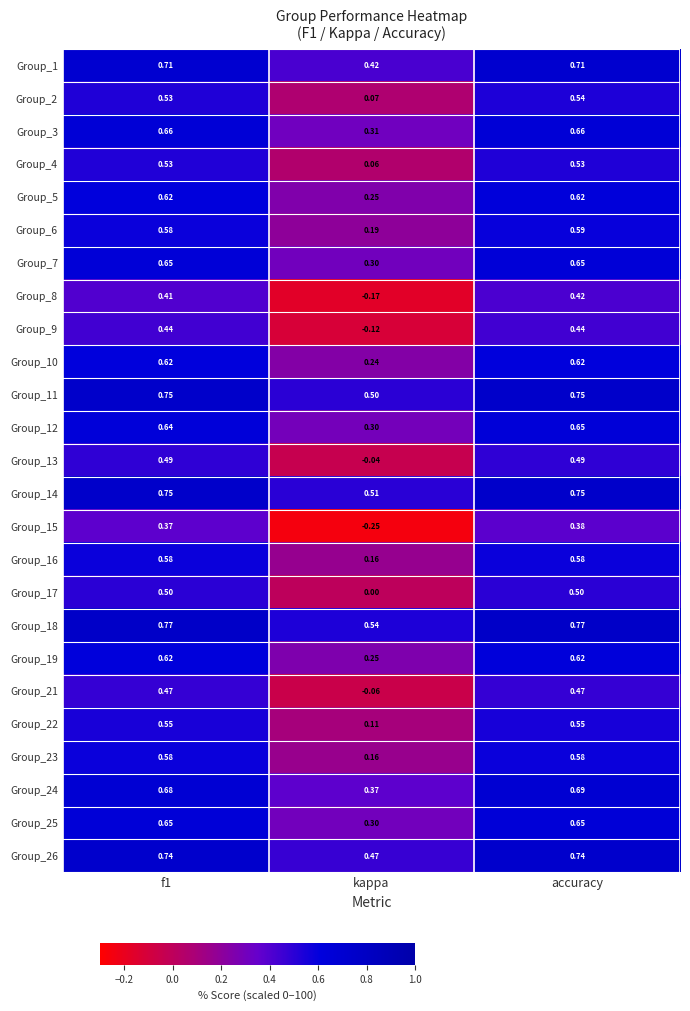

What is the total value across all series at f1?

14.9